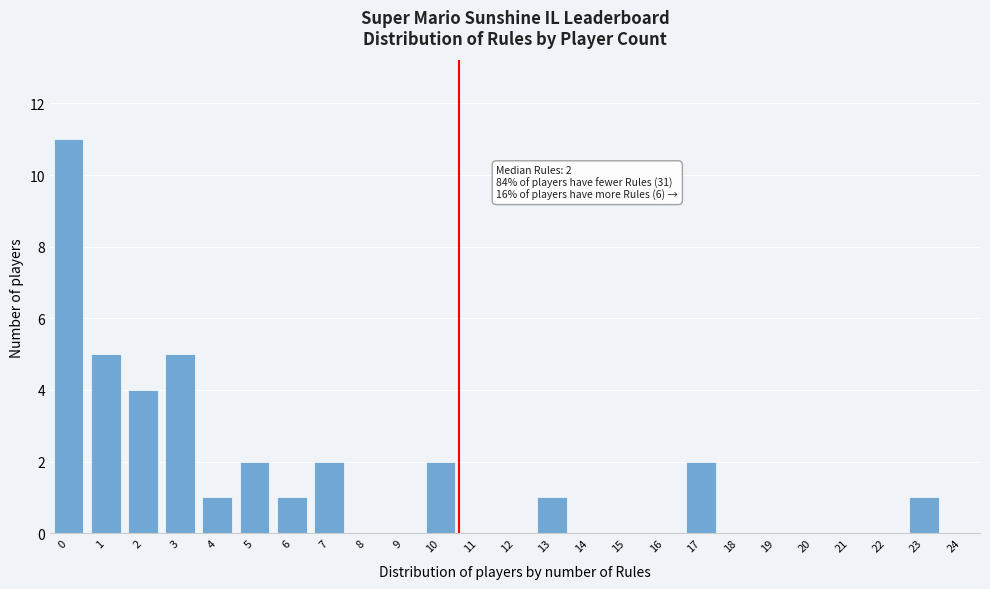

Reading left to right, what are all the values shown in this chart?

0=11	1=5	2=4	3=5	4=1	5=2	6=1	7=2	8=0	9=0	10=2	11=0	12=0	13=1	14=0	15=0	16=0	17=2	18=0	19=0	20=0	21=0	22=0	23=1	24=0